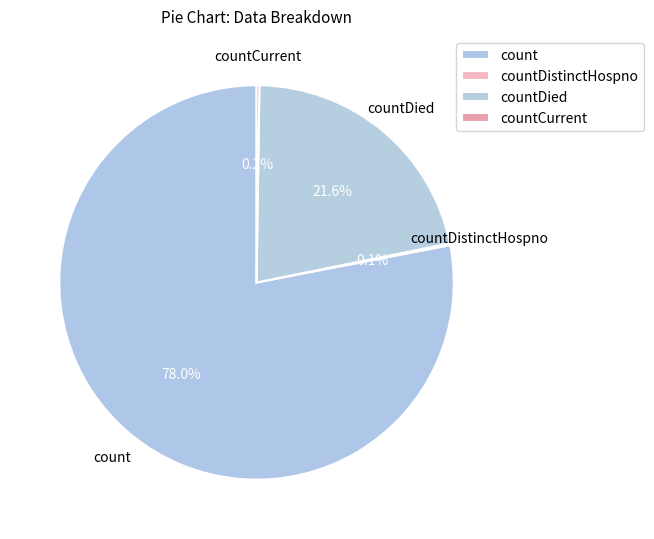

Which category accounts for the majority?

count